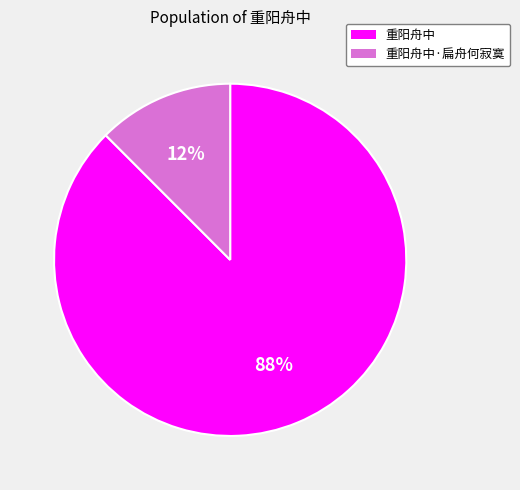

To the nearest percent, what percentage of the pie is 重阳舟中·扁舟何寂寞?

12%